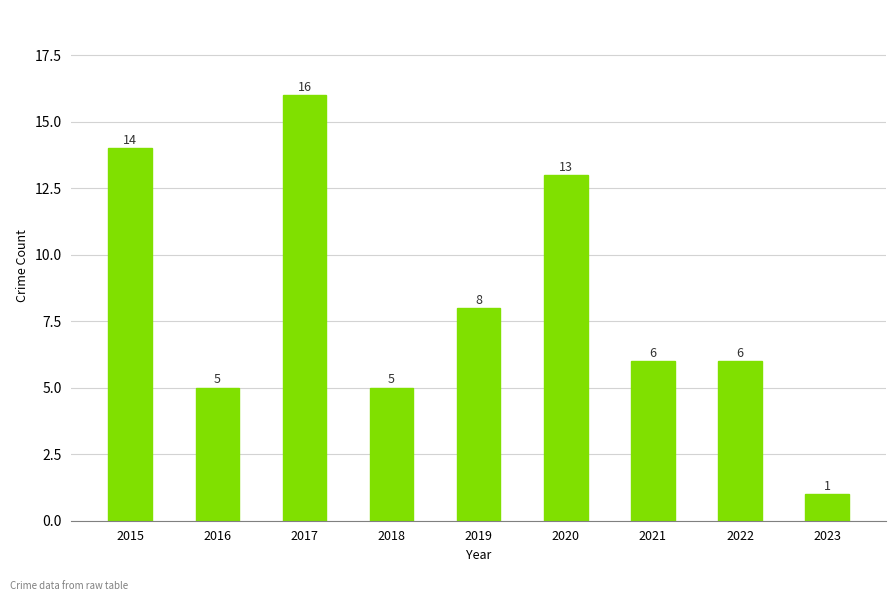

Approximately how many times larger is the value at 2023 compared to 2016?

0.2